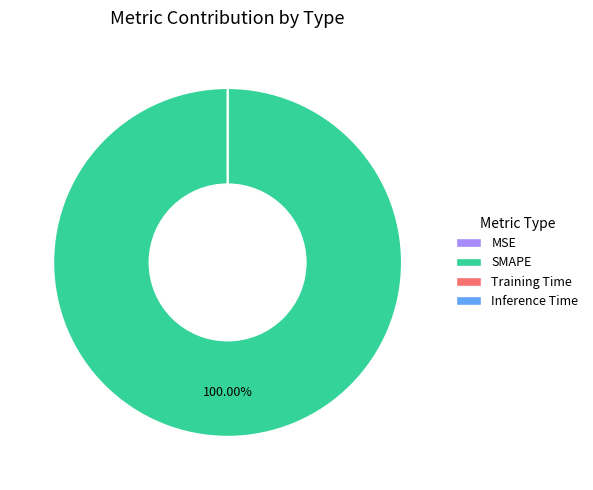

Is there any slice that represents more than half of the pie?

Yes